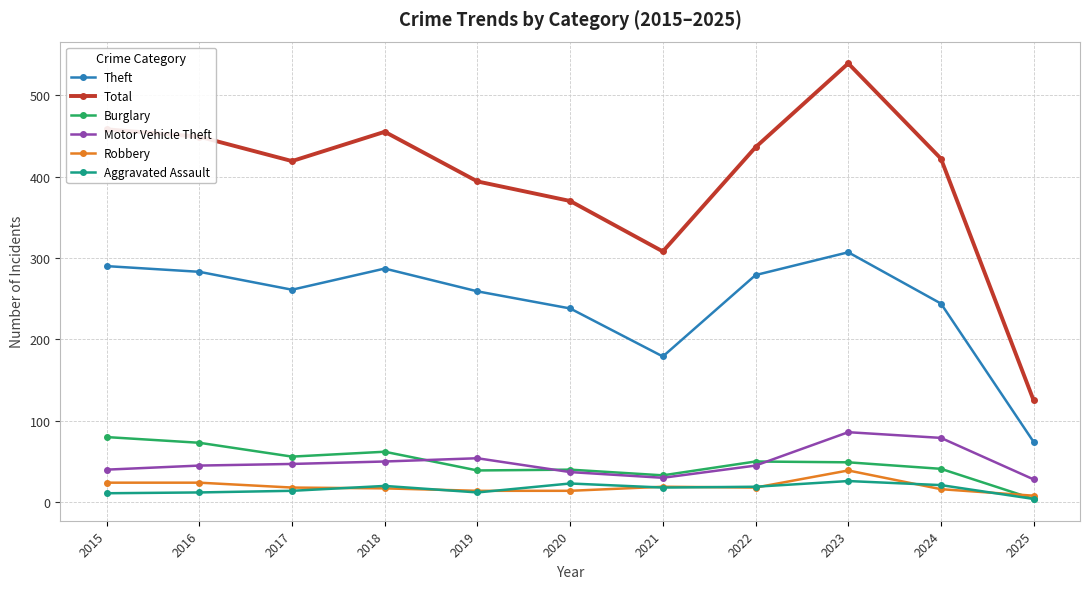

What is the total value across all series at 2018?

891